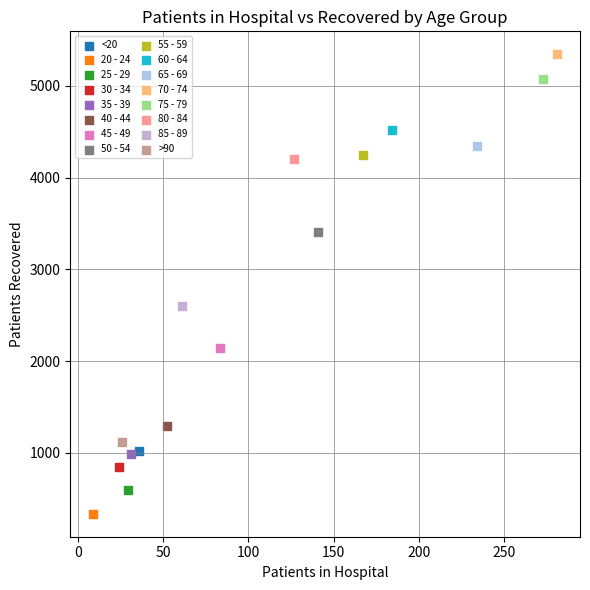

What are all the series names shown in the legend?

<20, 20 - 24, 25 - 29, 30 - 34, 35 - 39, 40 - 44, 45 - 49, 50 - 54, 55 - 59, 60 - 64, 65 - 69, 70 - 74, 75 - 79, 80 - 84, 85 - 89, >90